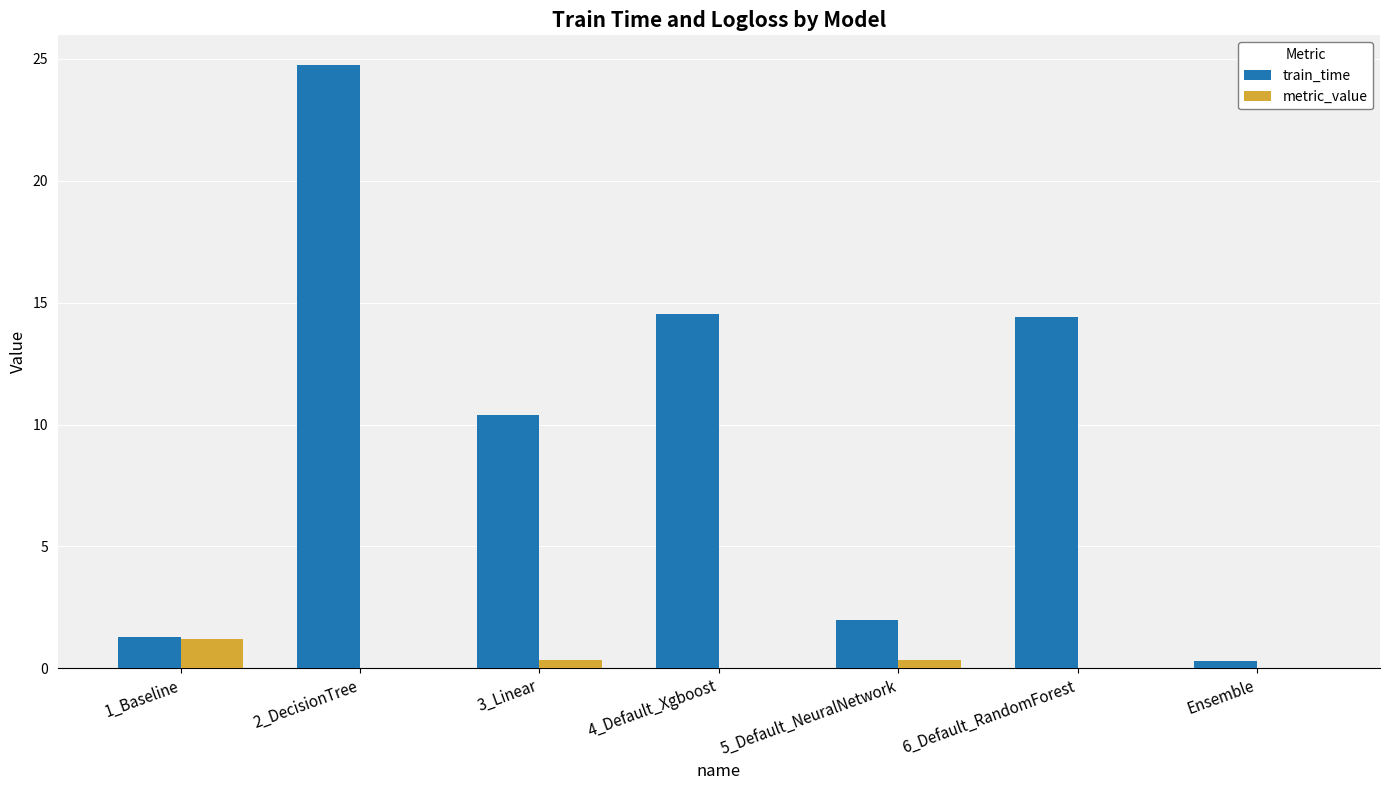

The train_time series shows 2.0 at 5_Default_NeuralNetwork. True or false?

True